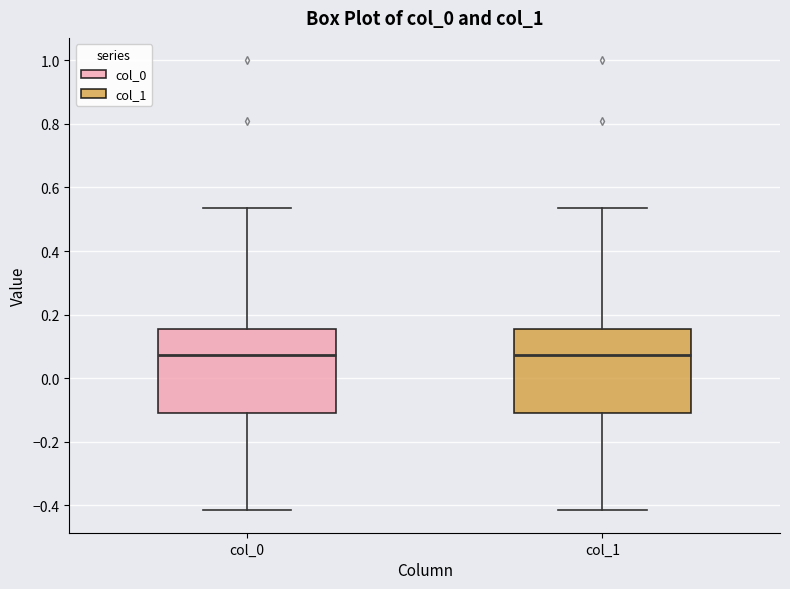

Where does the upper whisker of the box for col_0 end on the y-axis? The values are not printed on the chart, so give them approximately, as read against the axis.

0.54